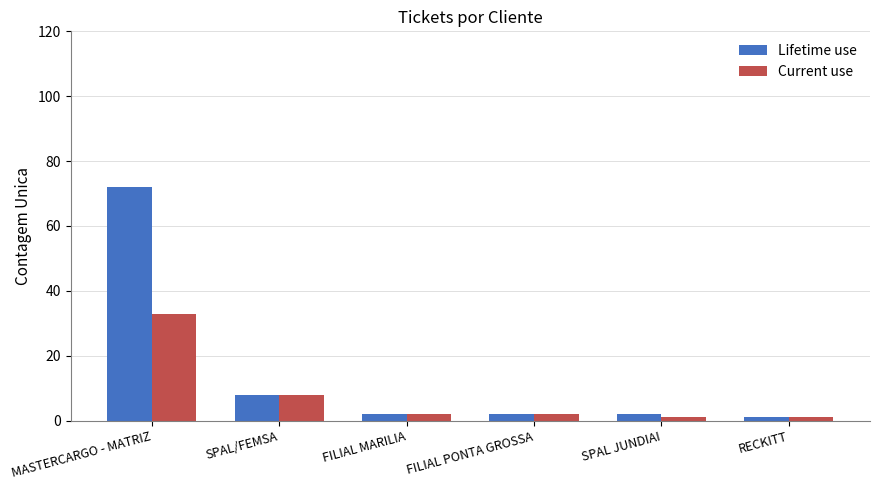

What position from the left is MASTERCARGO - MATRIZ?

1